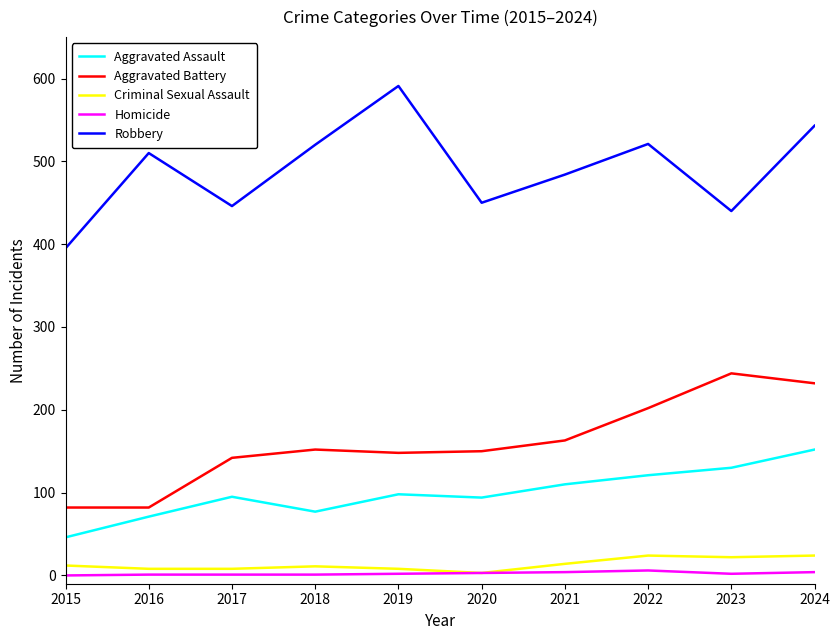

Which category has the highest value in the Aggravated Assault series?

2024